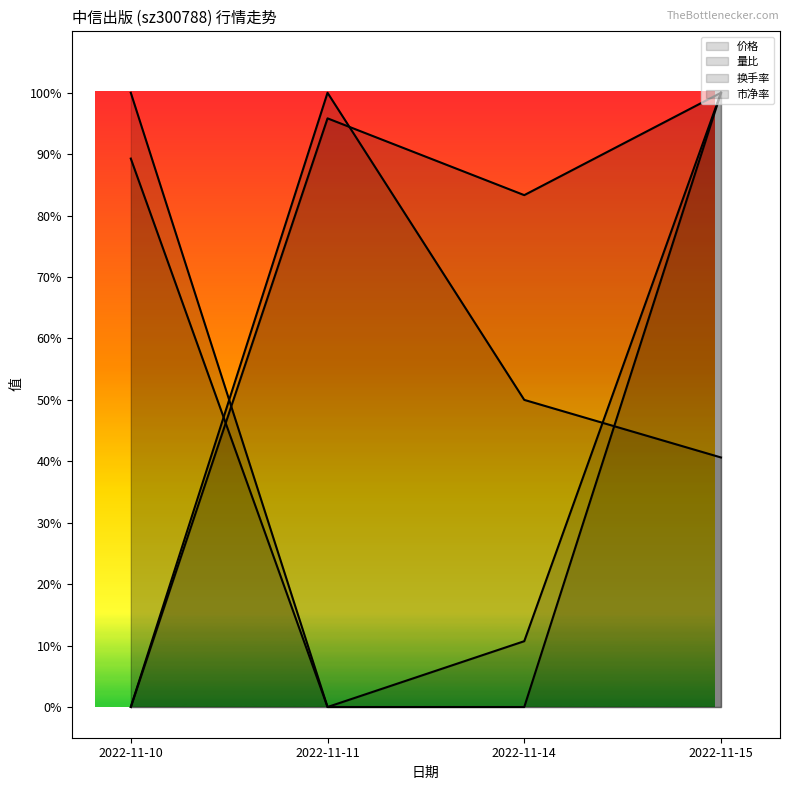

What is the difference between the maximum and second lowest values in the 市净率 series?

1.0